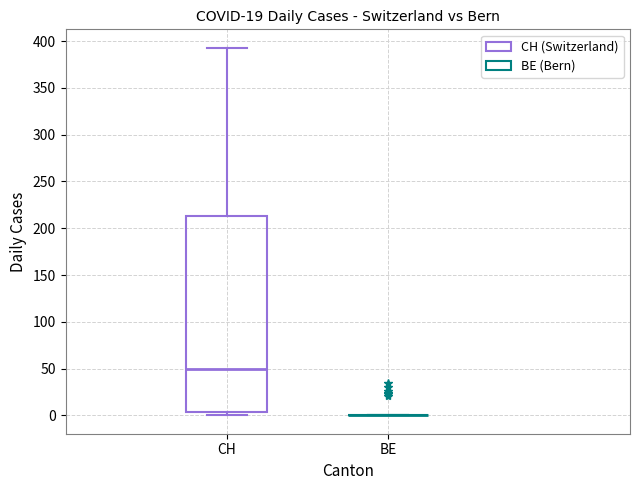

Reading left to right, transcribe this box plot: for each box, give where its median line is, the range the box spans, and where its two whiskers end, as read against the y-axis. The values are not printed on the chart, so give them approximately, as read against the axis.

CH: median 50, box 5 to 215, whiskers 0 to 395
BE: box collapsed to a line at 0, whiskers 0 to 0